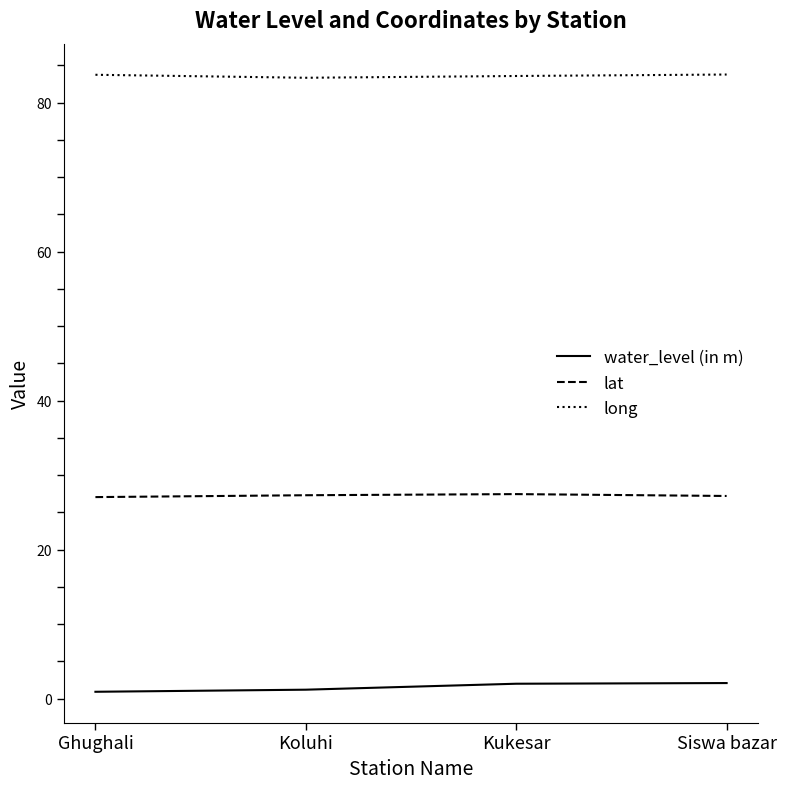

True or false: long has more than 2 interior local peaks.

False